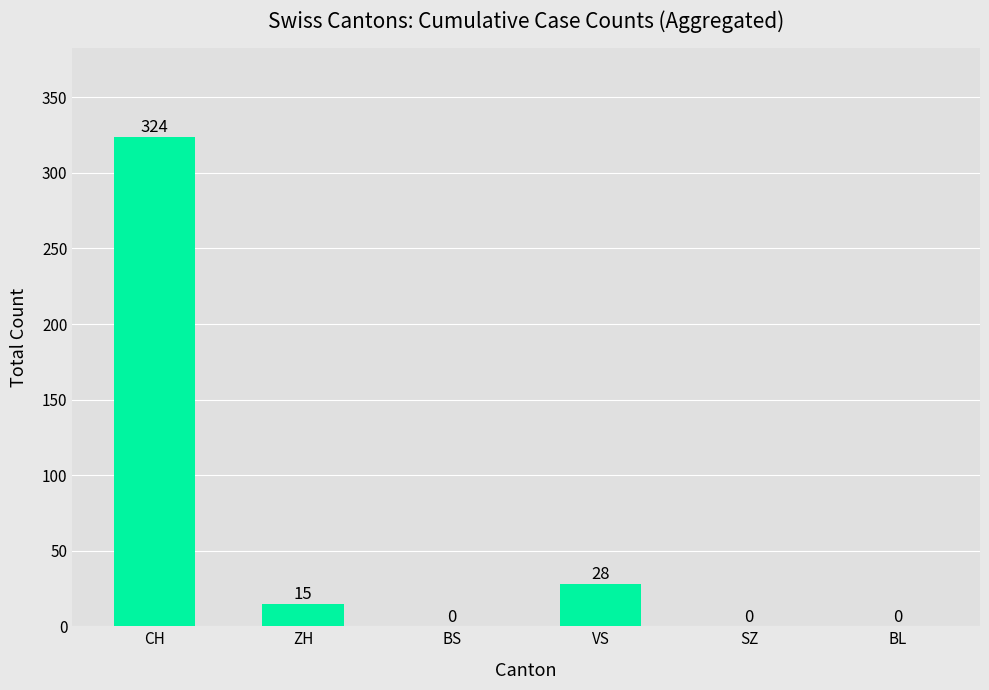

The chart shows a value of 141 at BS. True or false?

False